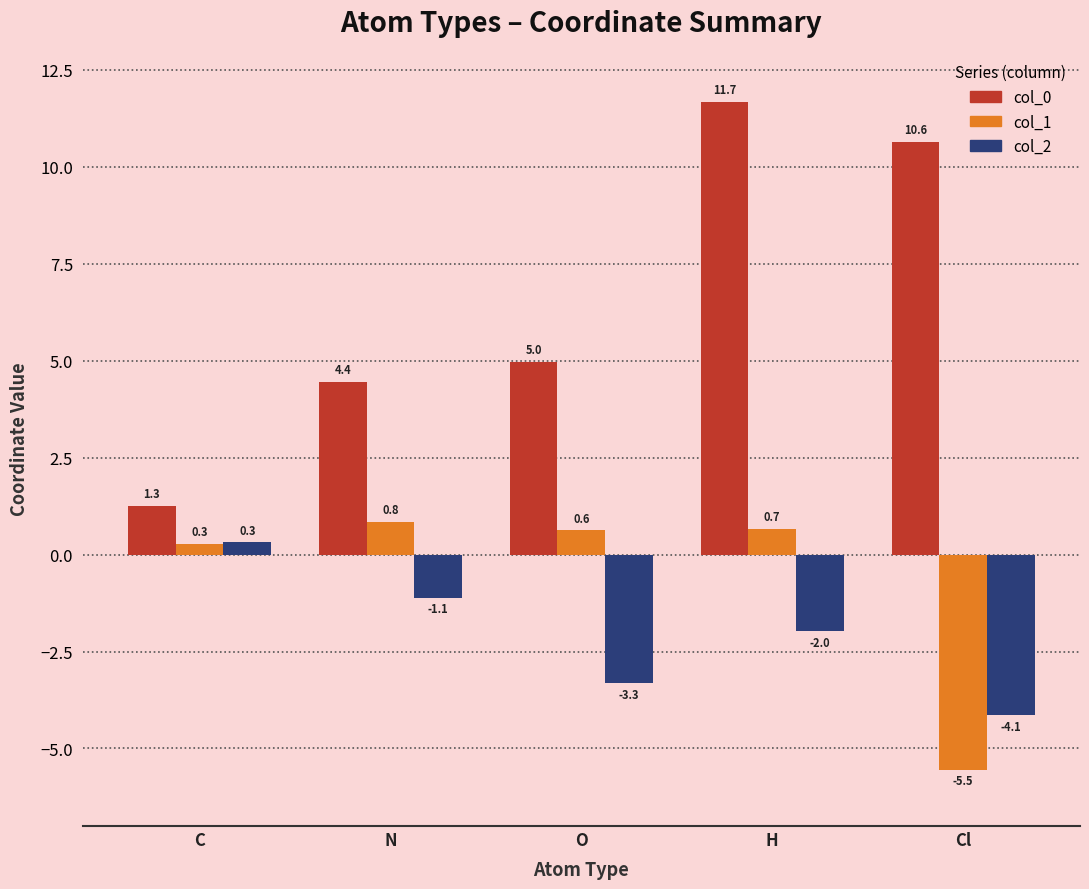

How many values in col_2 are above zero?

1